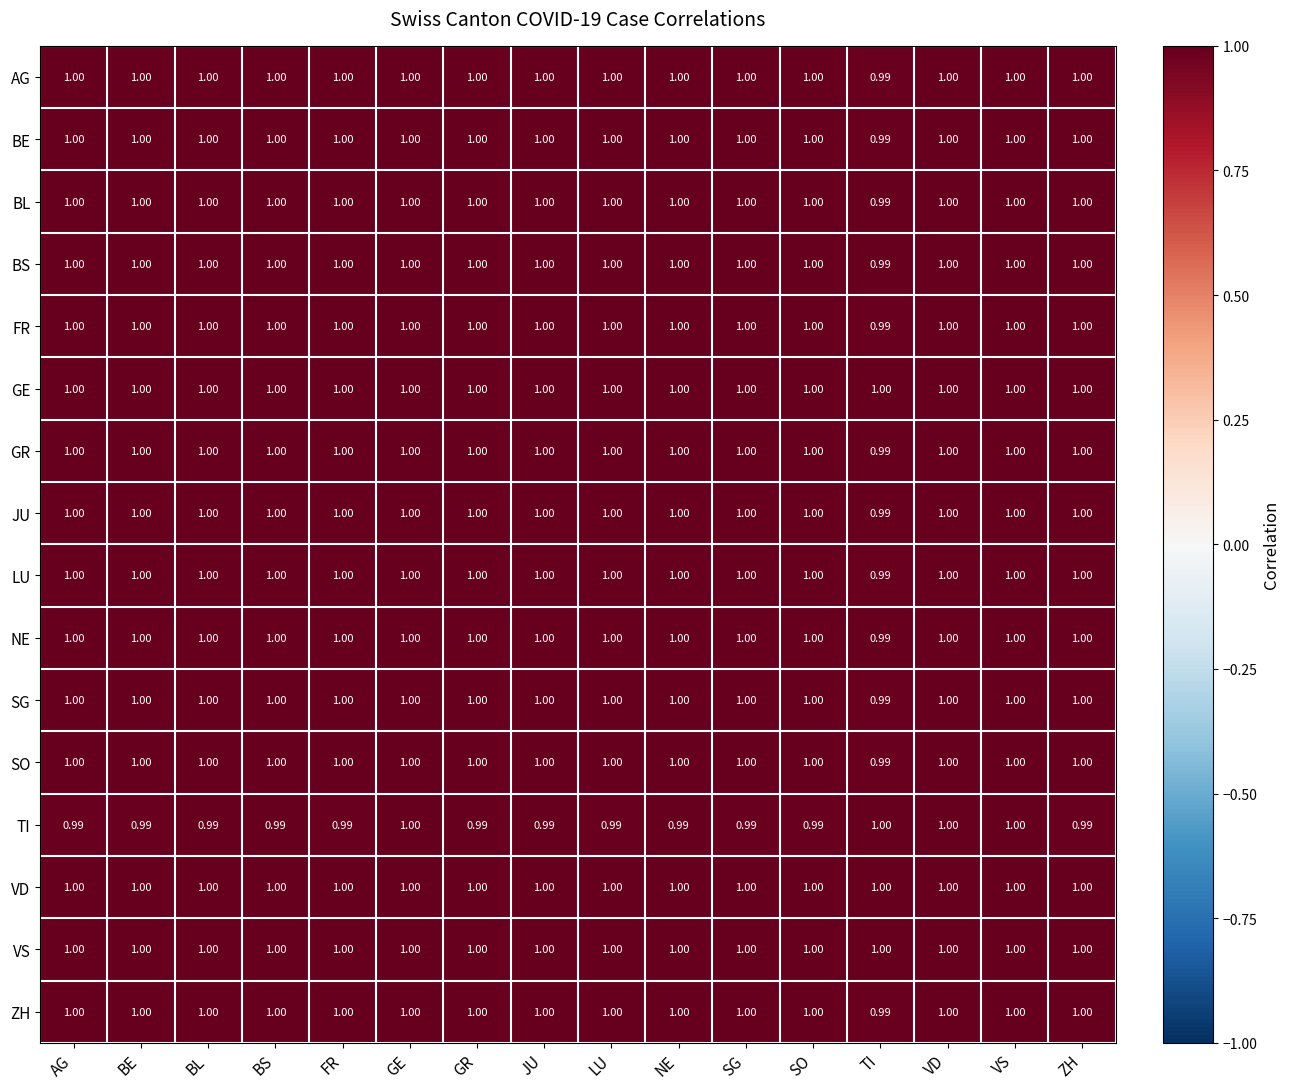

At which label is BE closest to 0?

TI